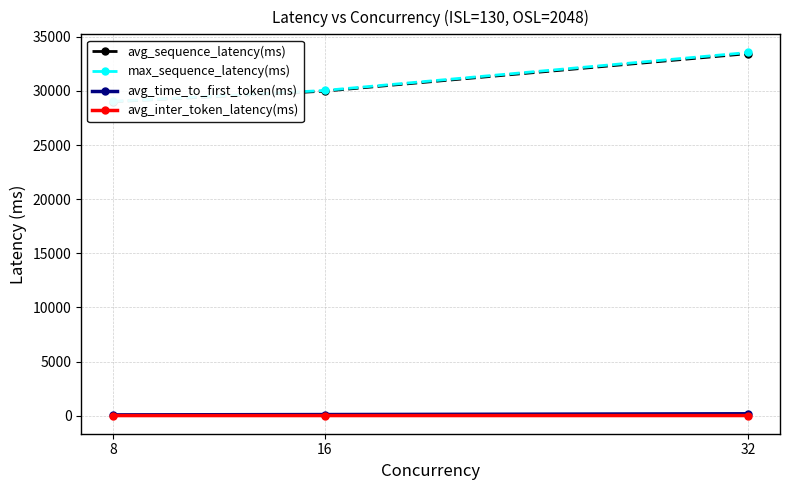

Is it true that avg_sequence_latency(ms) equals 19078.9 at 16?

False